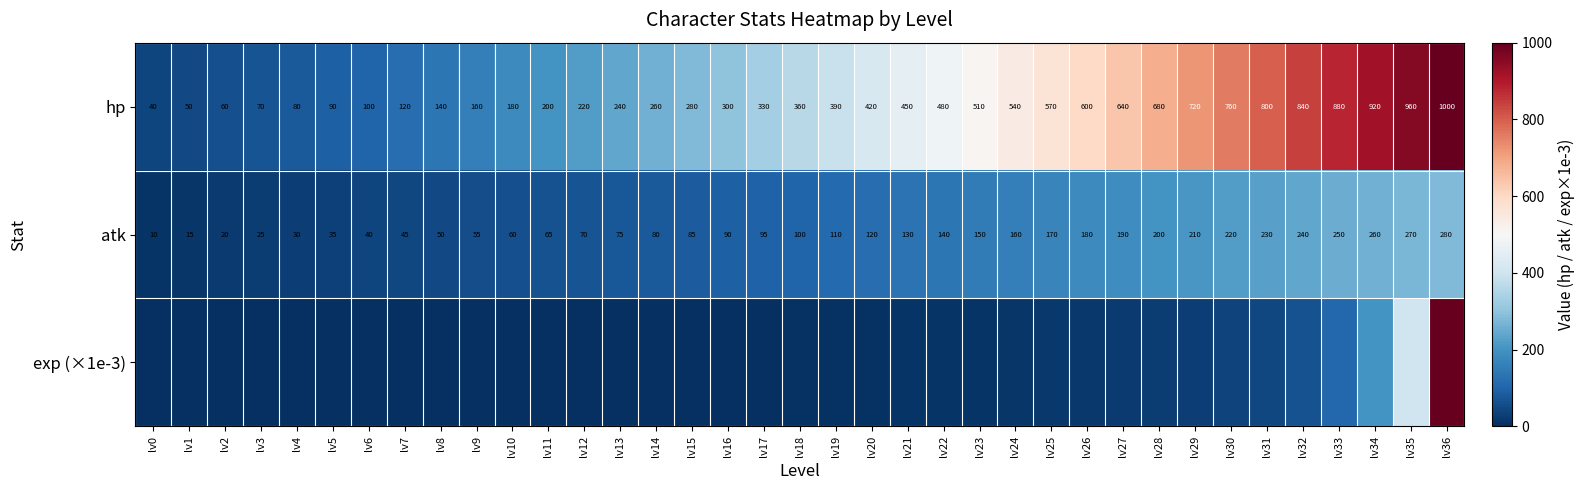

Is the value of hp at lv16 greater than the value of atk at lv5?

Yes